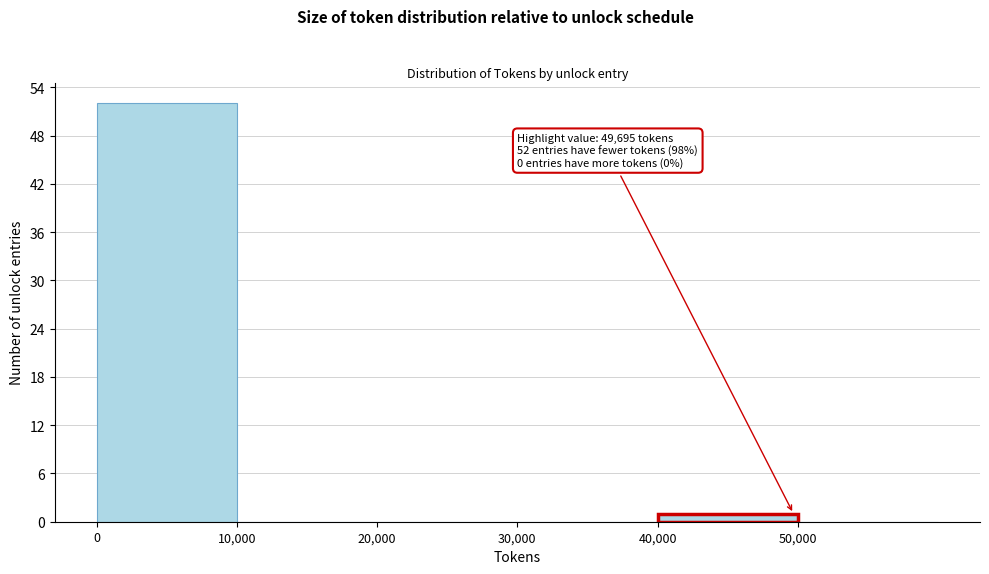

Over which range of the x-axis is the bar tallest?

0 to 10000